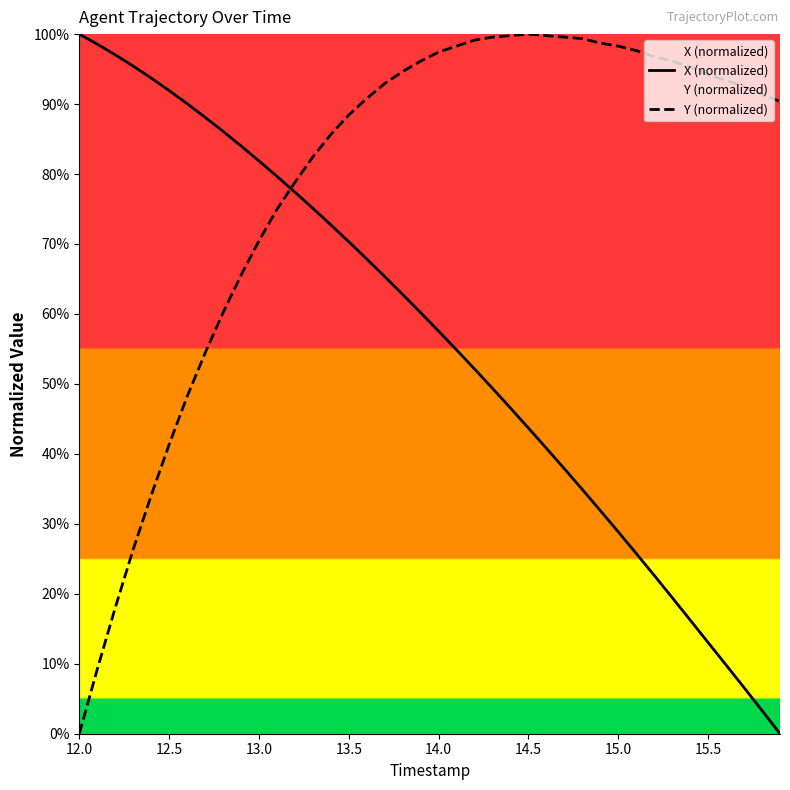

Rank the series by their average value, from lowest to highest.

X (normalized), Y (normalized)